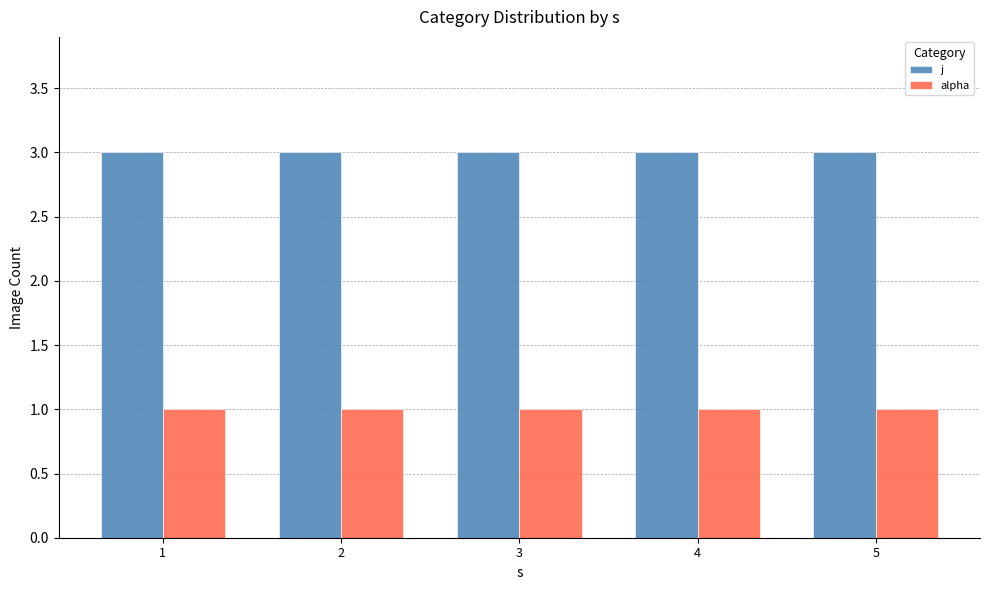

What is the value of the alpha bar at the 5th from the left?

1